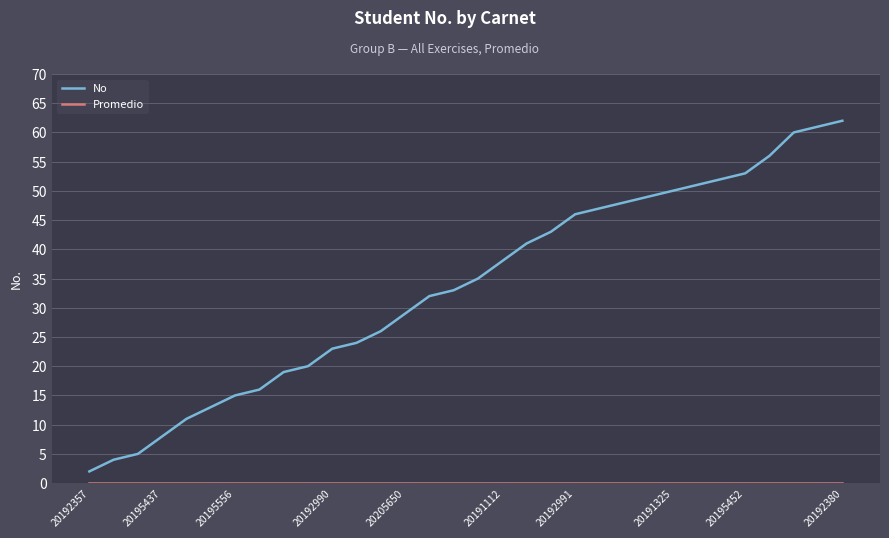

What is the difference between the maximum and minimum values in the No series?

60